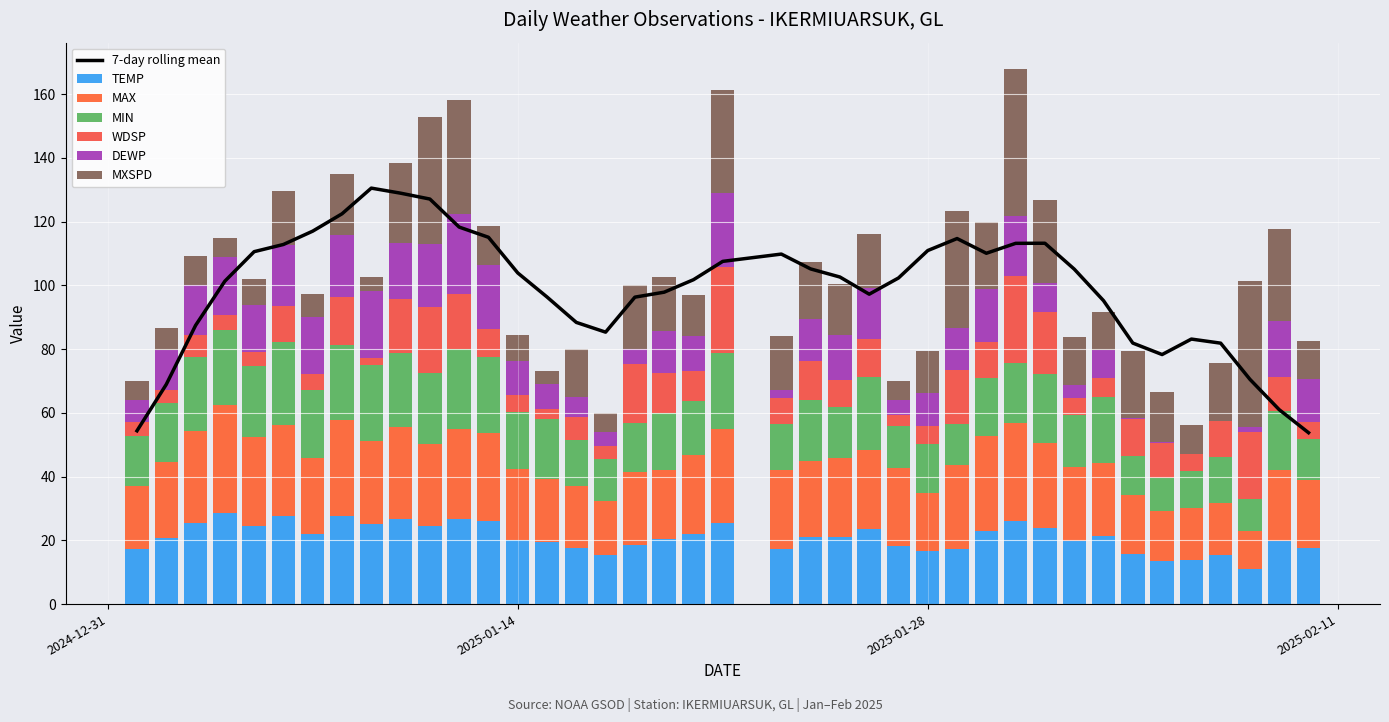

What is the value of the TEMP bar at the 8th from the left?

27.5